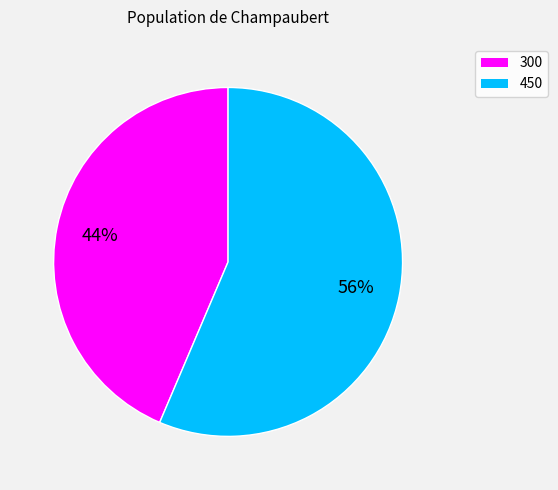

Is it true that 450 is 56% of the pie?

True